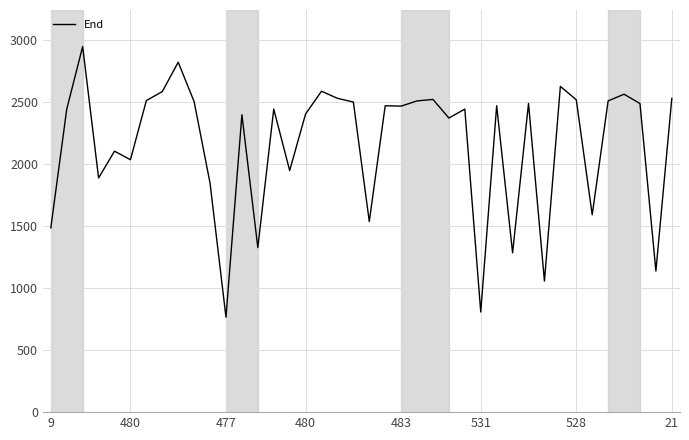

What is the minimum value shown in the chart?

765